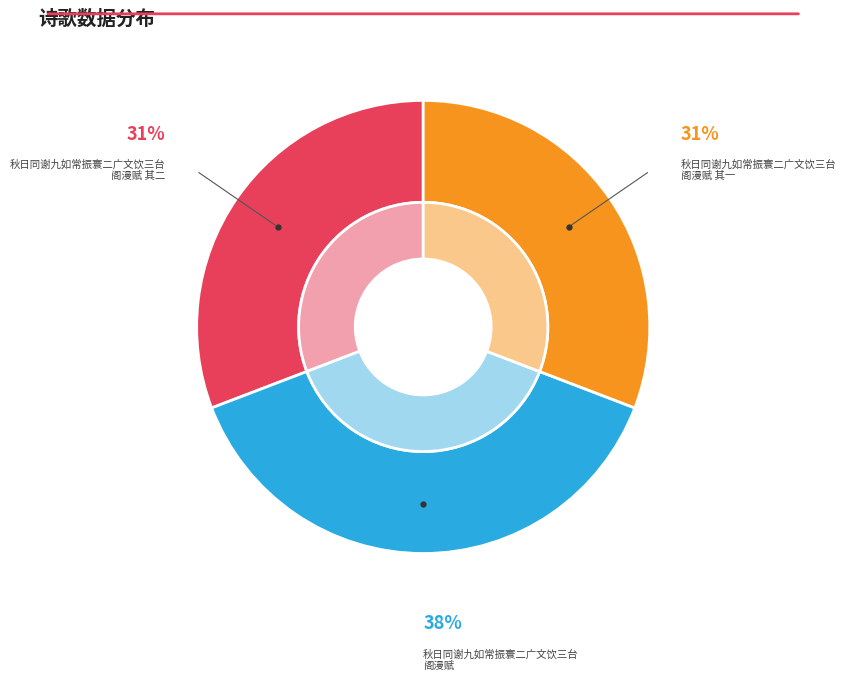

To the nearest percent, what is the combined percentage of 秋日同谢九如常振寰二广文饮三台阁漫赋 其二 and 秋日同谢九如常振寰二广文饮三台阁漫赋?

69%